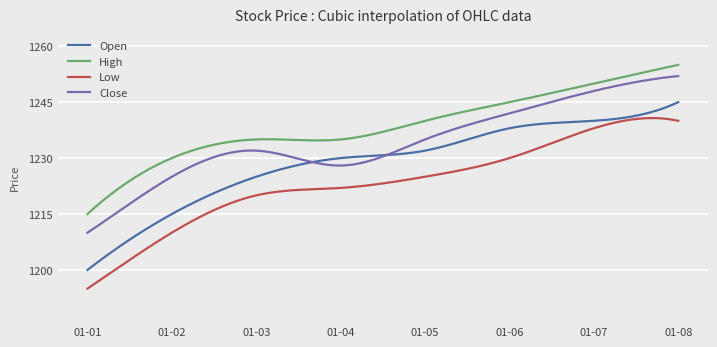

True or false: High and Close cross at least once.

False